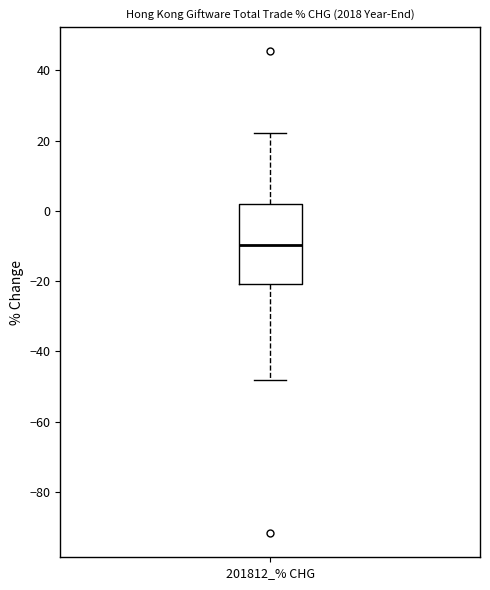

Transcribe this box plot: give where the median line is, the range the box spans, and where the two whiskers end, as read against the y-axis. The values are not printed on the chart, so give them approximately, as read against the axis.

median -10, box -20 to 2, whiskers -48 to 22